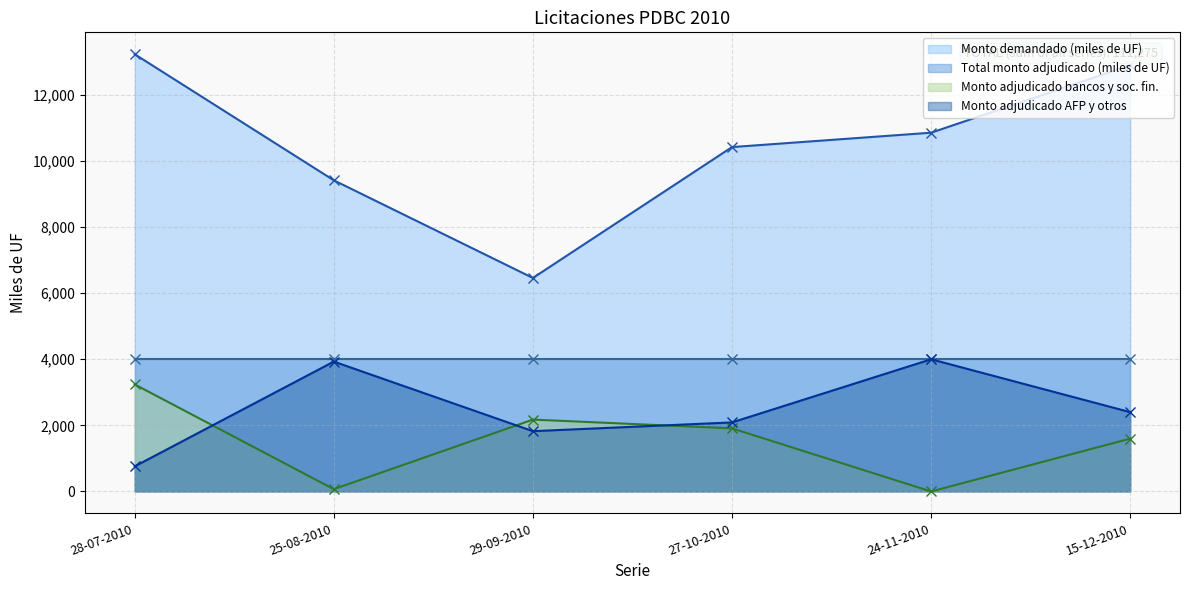

What is the approximate value of Monto adjudicado bancos y soc. fin. at 15-12-2010?

1600